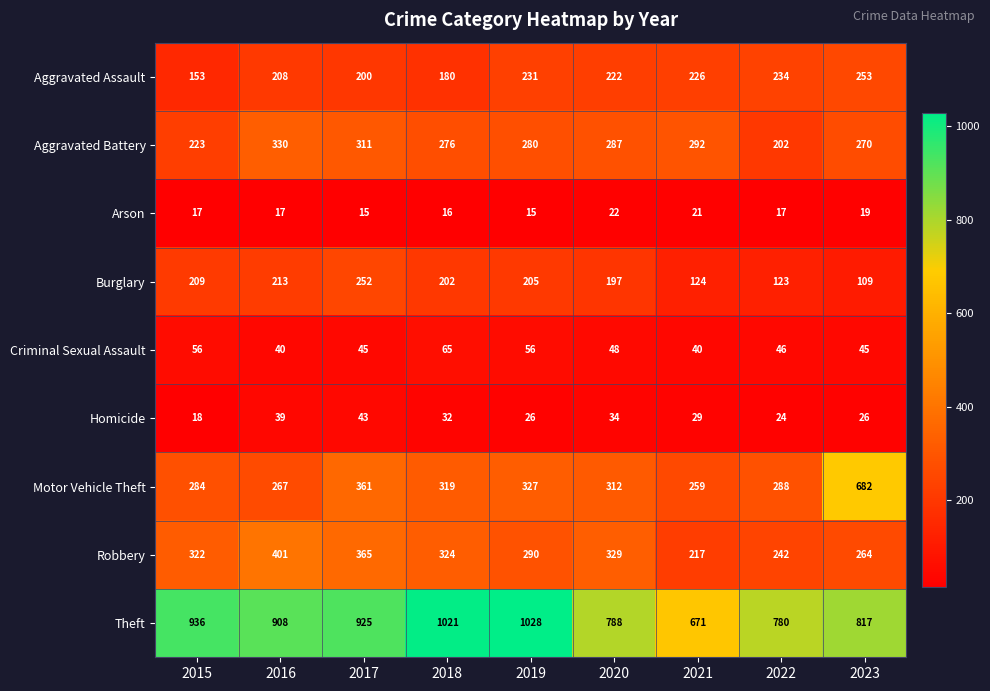

Is the value of Arson at 2019 greater than the value of Aggravated Assault at 2019?

No